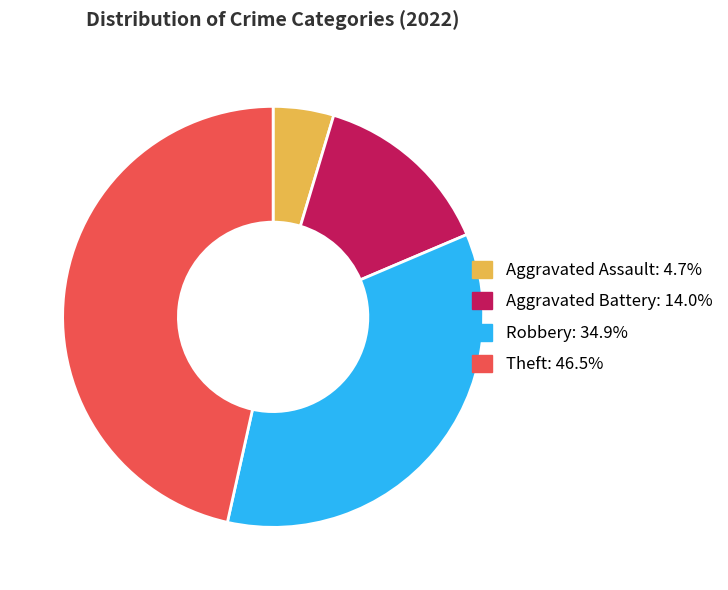

Is there a majority slice in this chart?

No